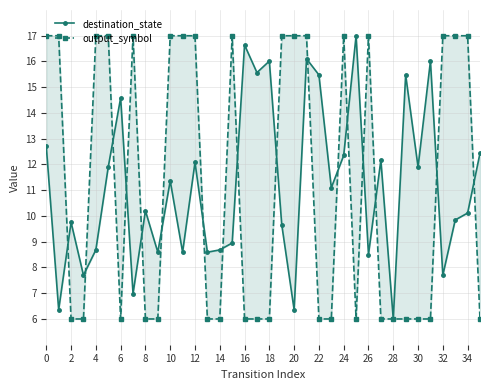

In output_symbol, how many points are lower than both neighbors (excluding endpoints)?

2